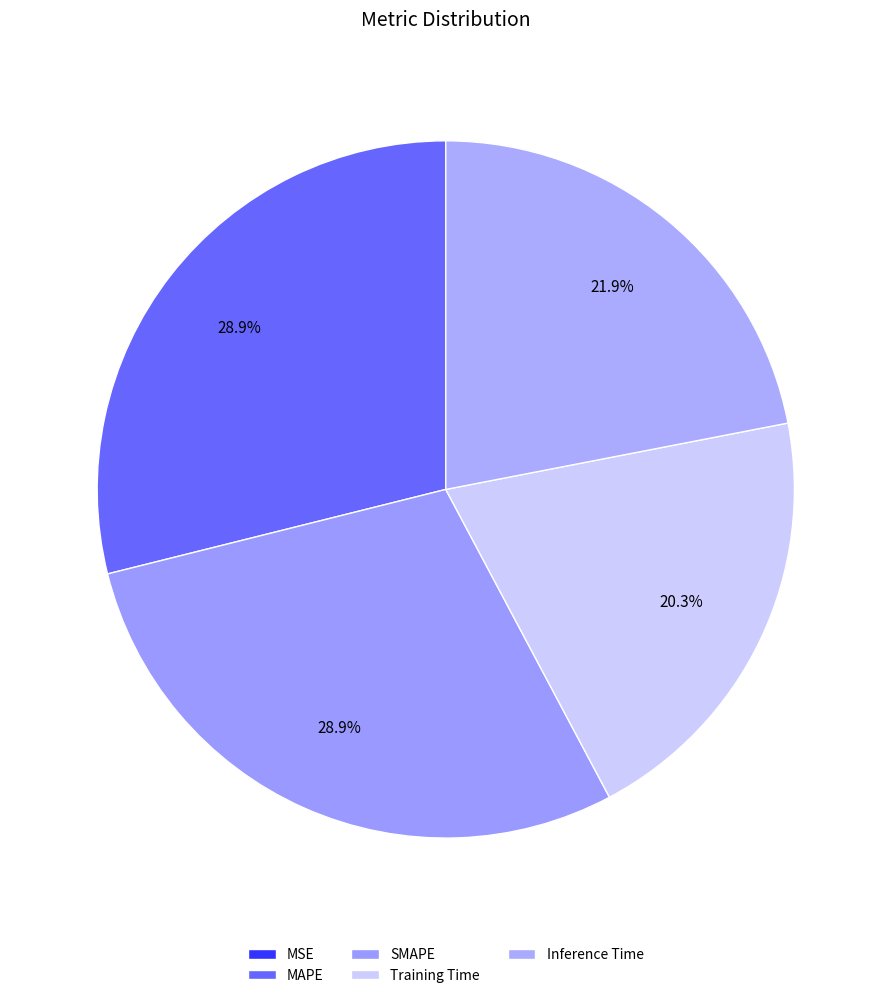

Is it true that SMAPE is 34% of the pie?

False